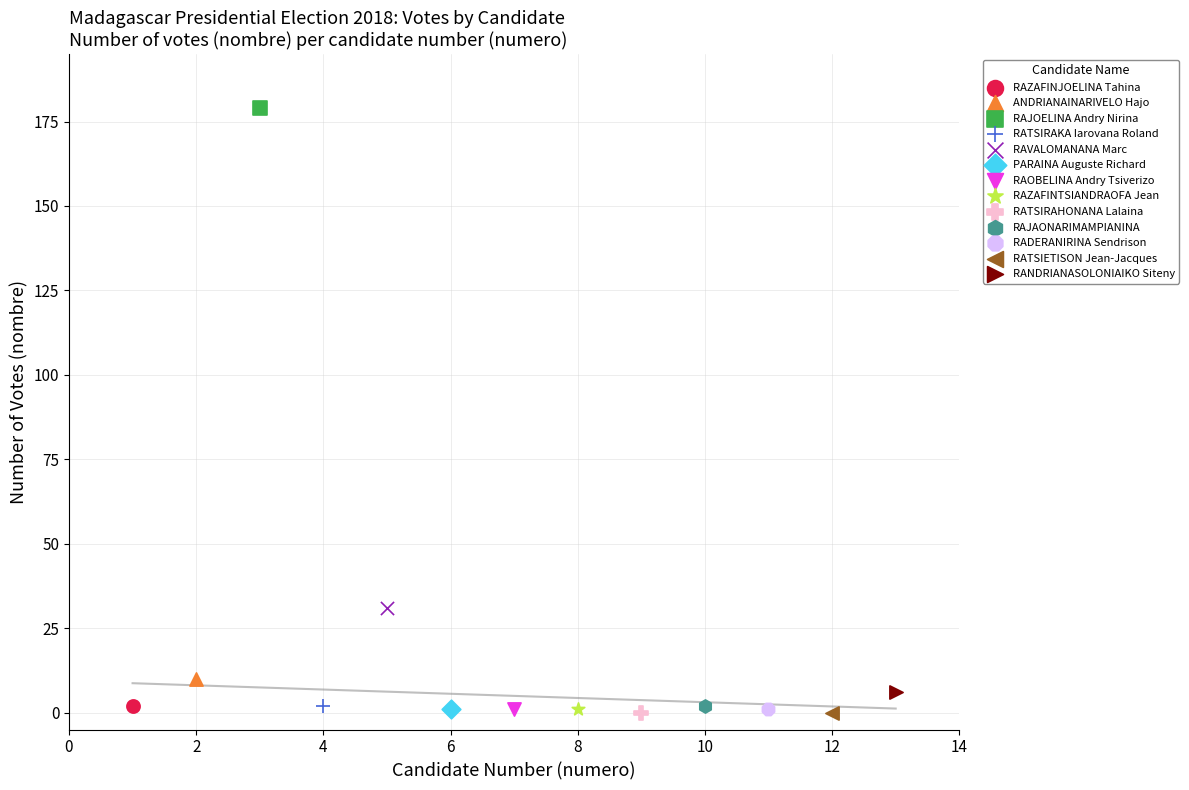

Which series contains the highest Y value?

RAJOELINA Andry Nirina